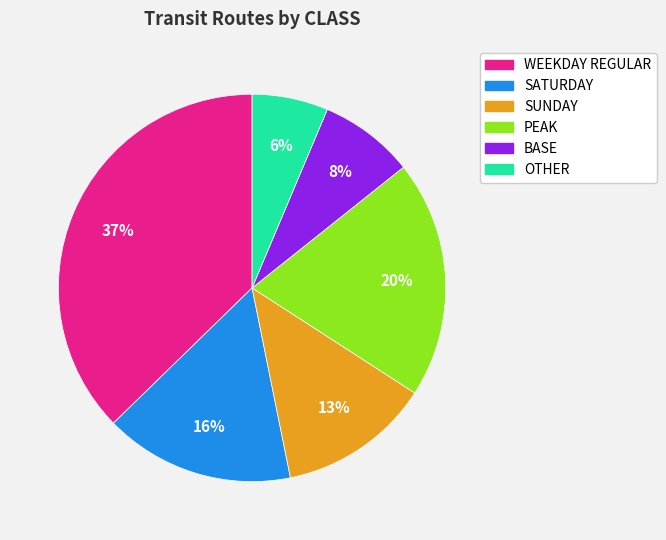

How many slices are in this pie chart?

6